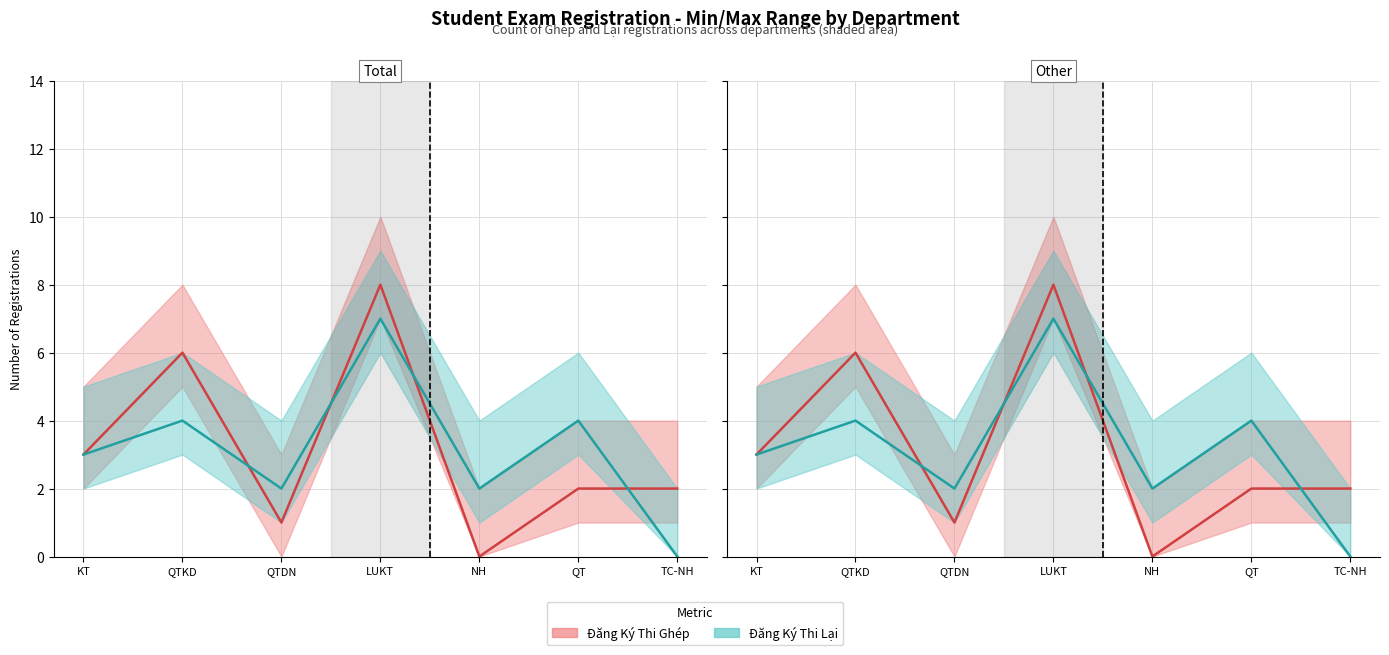

At which category is the sum across all series the highest?

LUKT